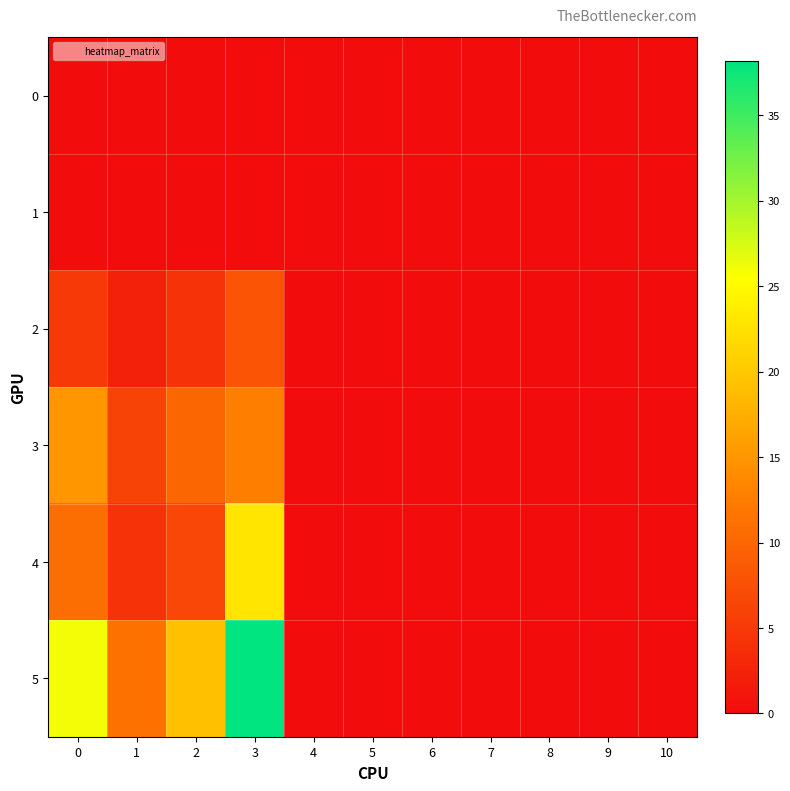

At how many categories does at least one series exceed 31?

1